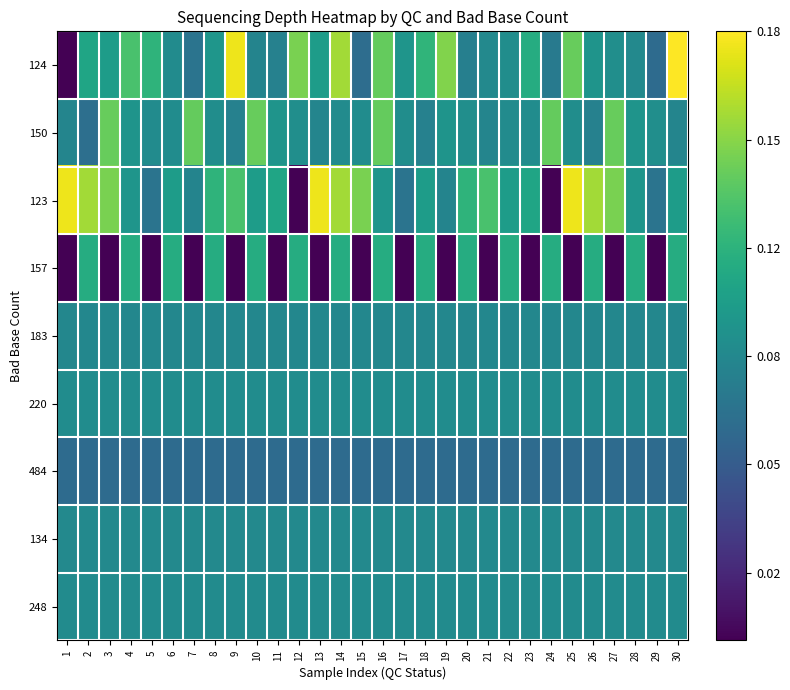

Which series has the largest total across all categories?

123